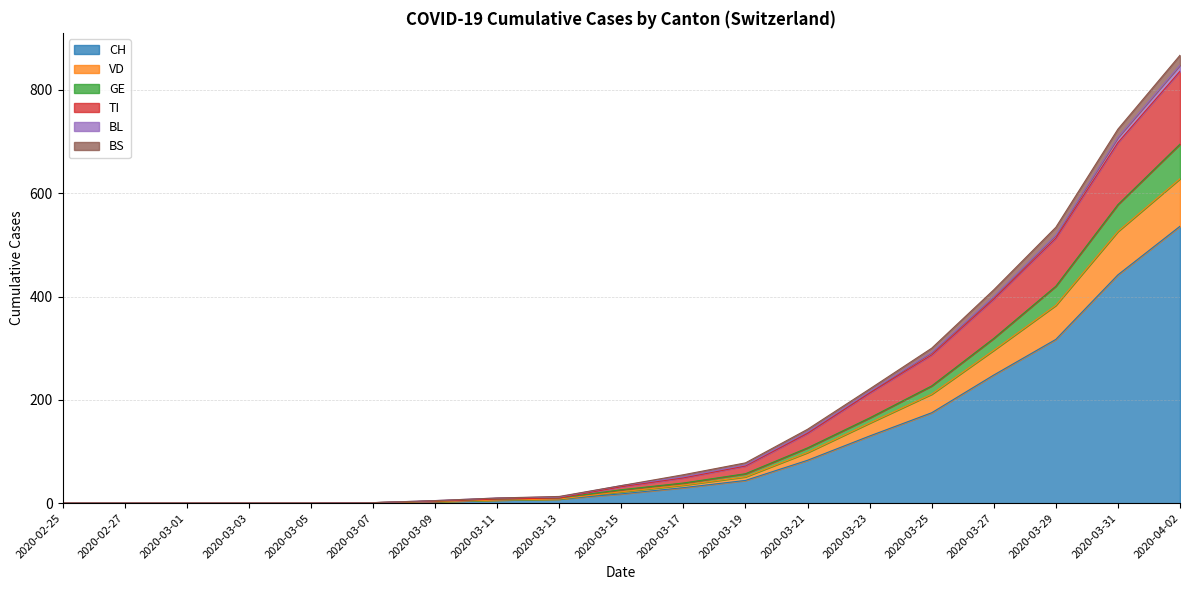

Between 2020-03-11 and 2020-03-13, which is larger?

2020-03-13